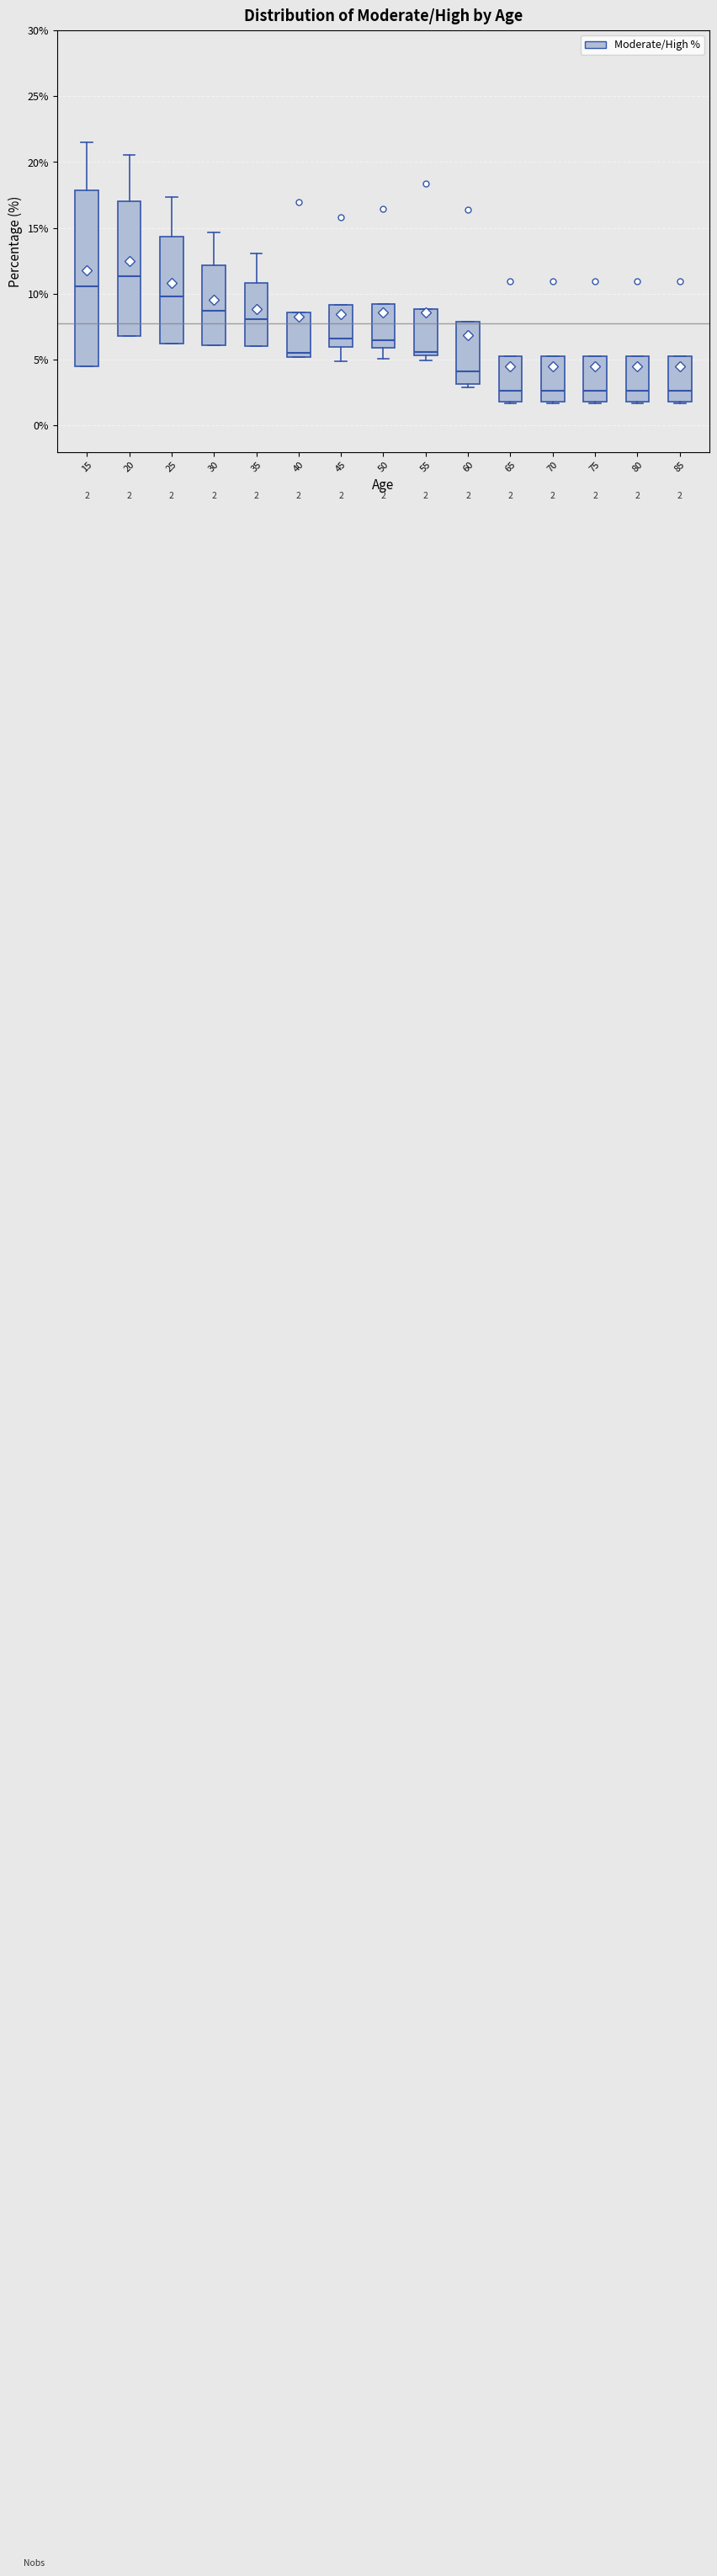

Which box has the highest median line?

20